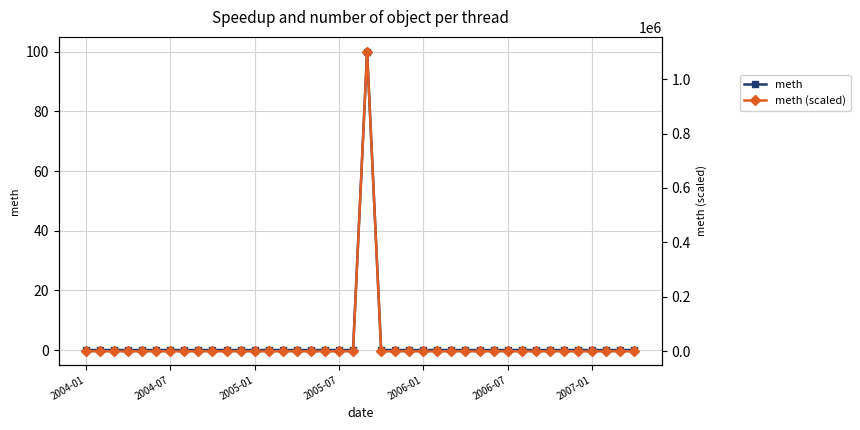

Count the number of categories in the chart.

40